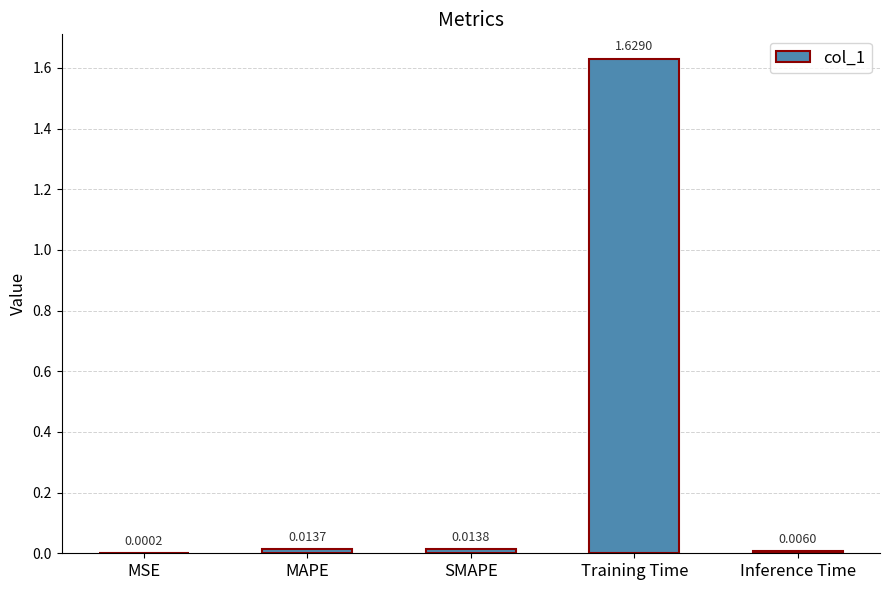

What is the change in value from MAPE to Training Time?

+1.6